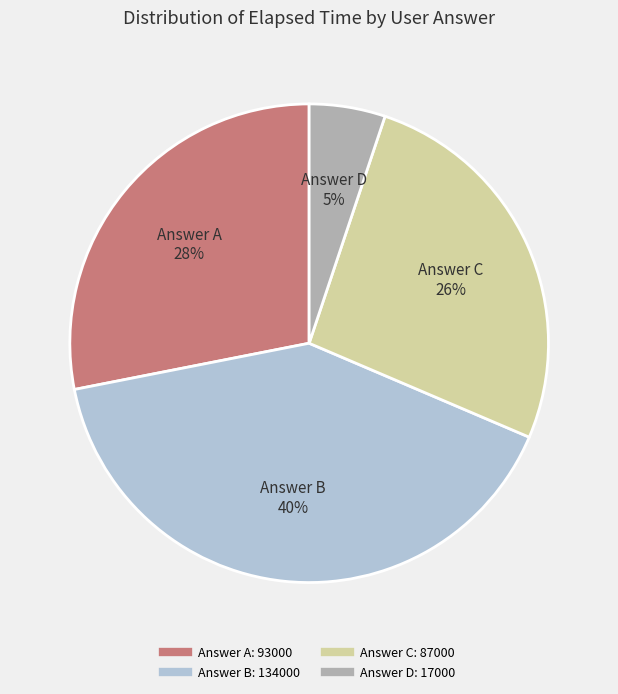

Is there a majority slice in this chart?

No